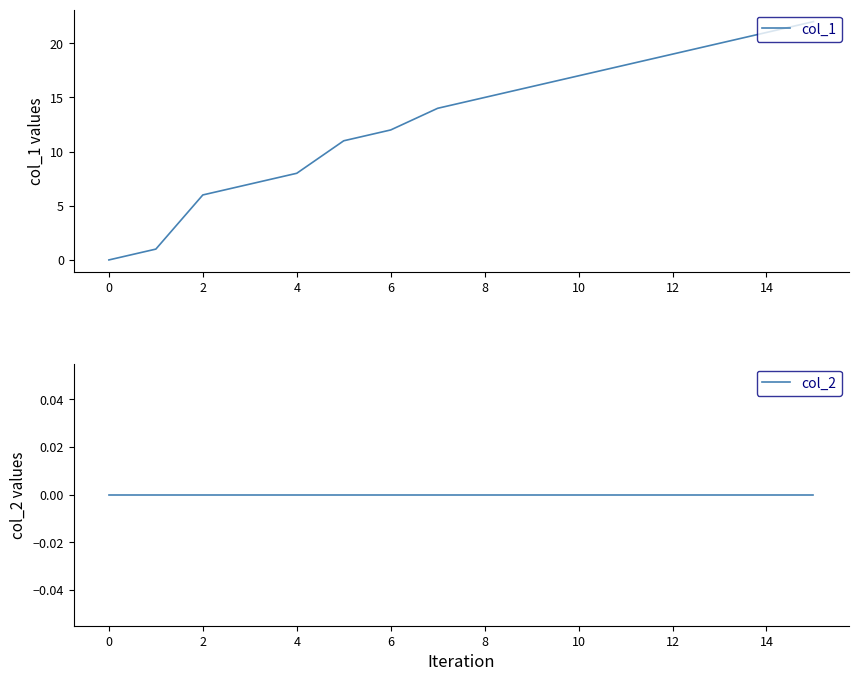

The col_1 series shows 9 at 10. True or false?

False